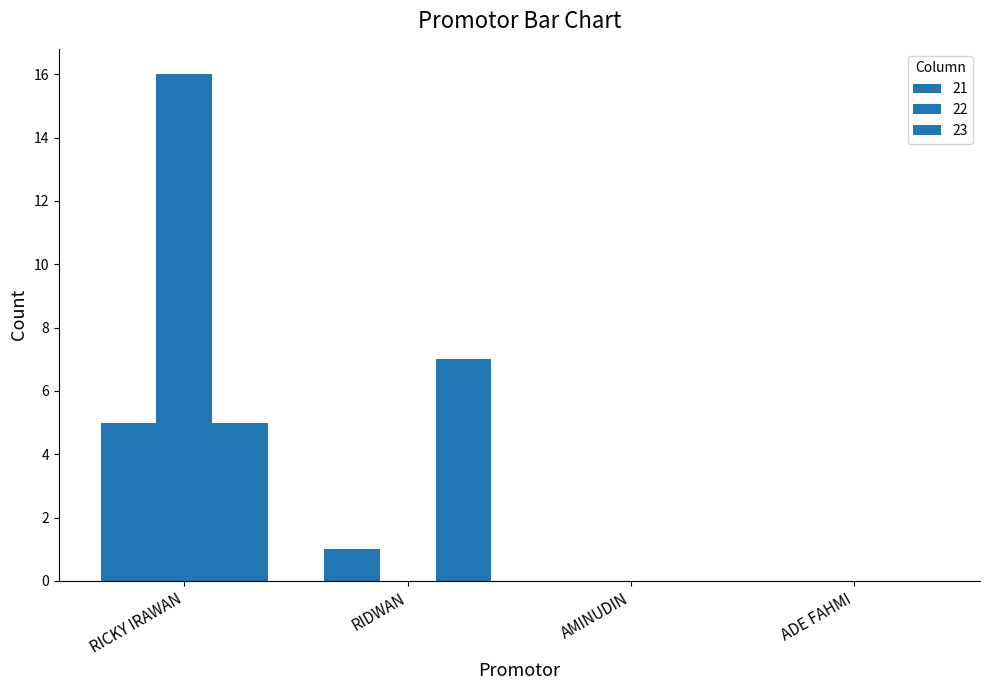

Are the bars horizontal?

No